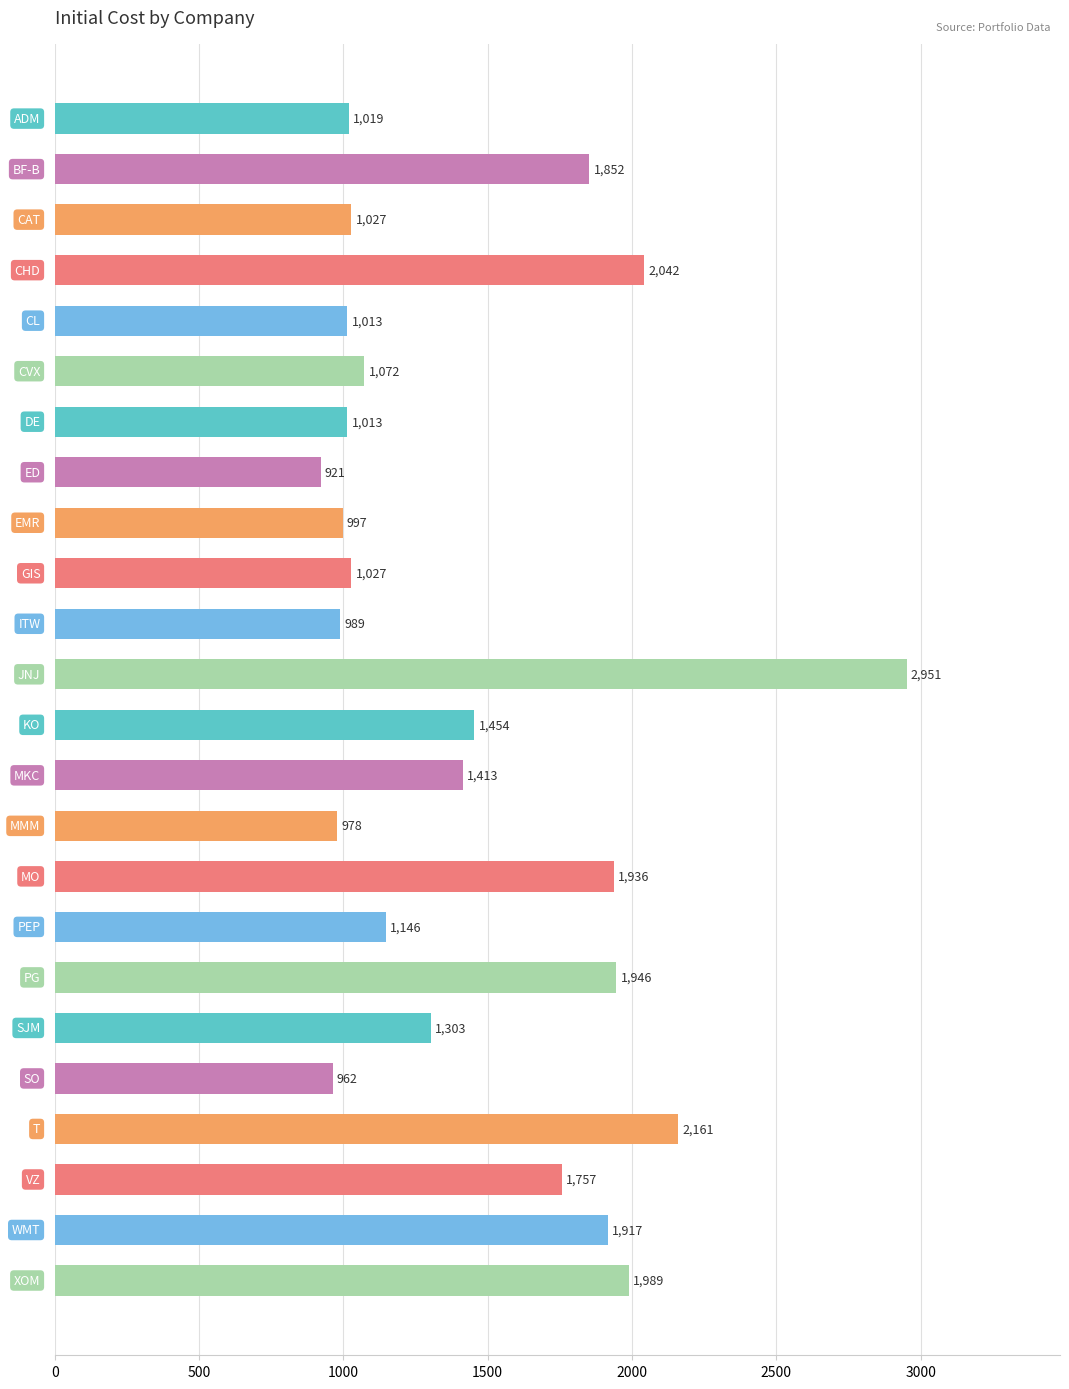

What is the value of the 1st bar from the top?

1019.3